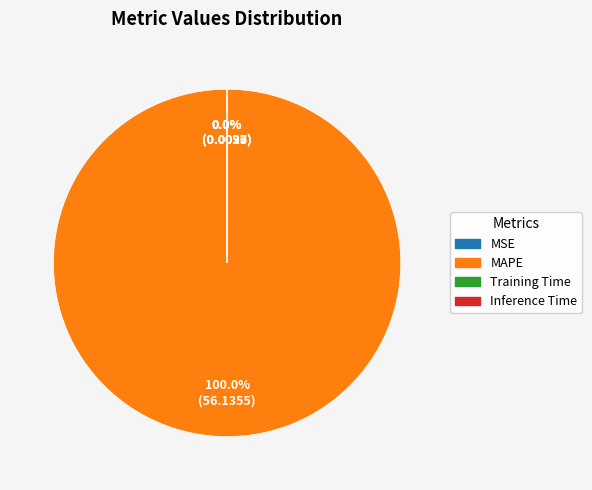

Which slice represents more than half of the pie?

MAPE